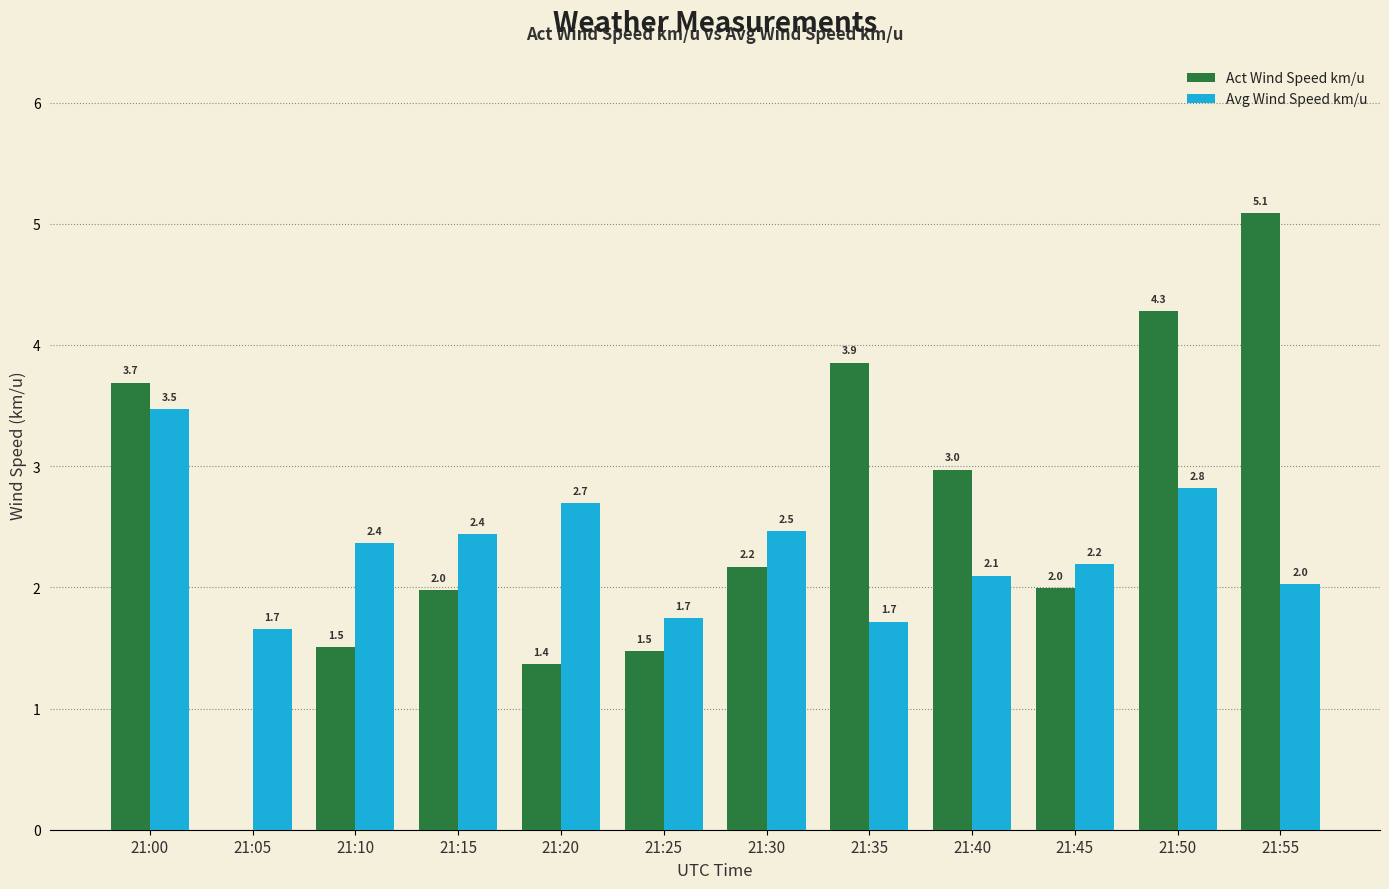

What is the average value of the Avg Wind Speed km/u series?

2.3